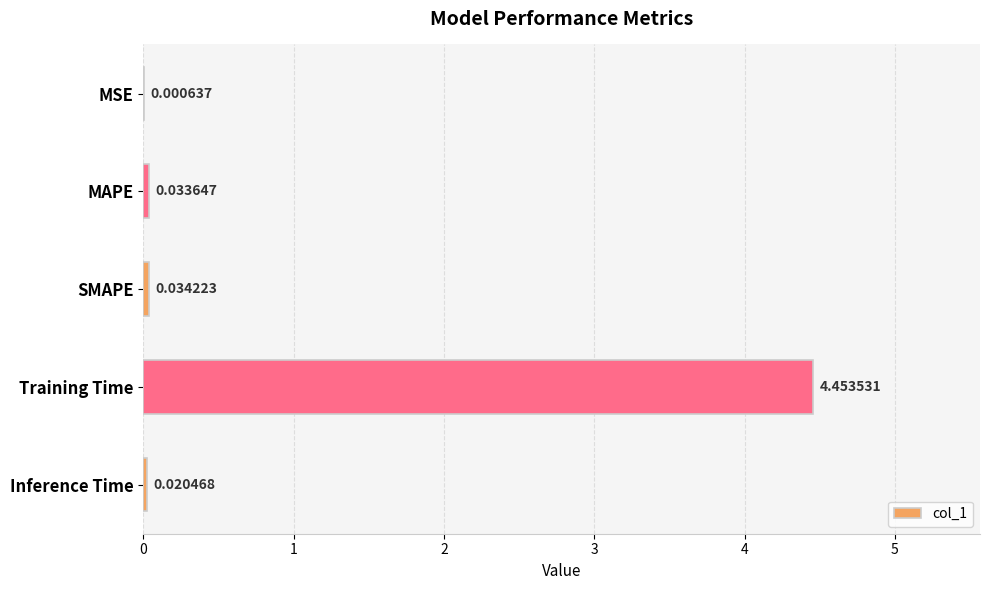

Where is the data nearest to the value 2?

SMAPE